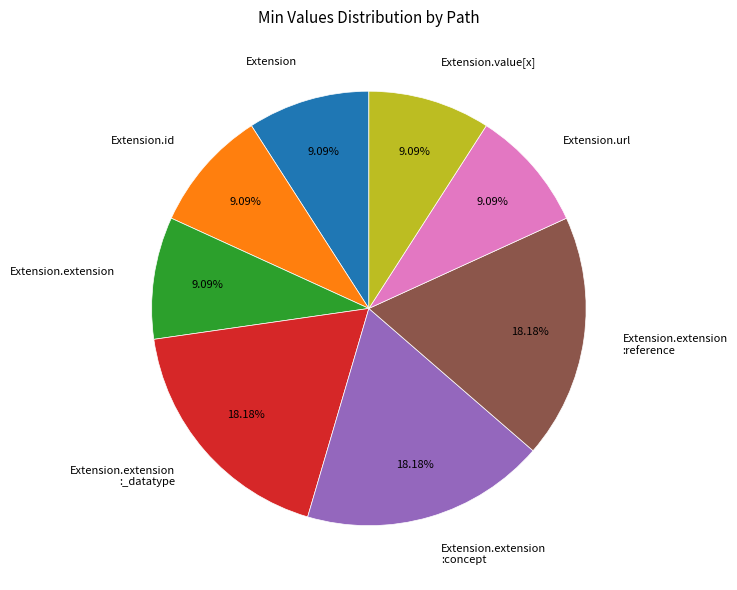

How many slices are in this pie chart?

8